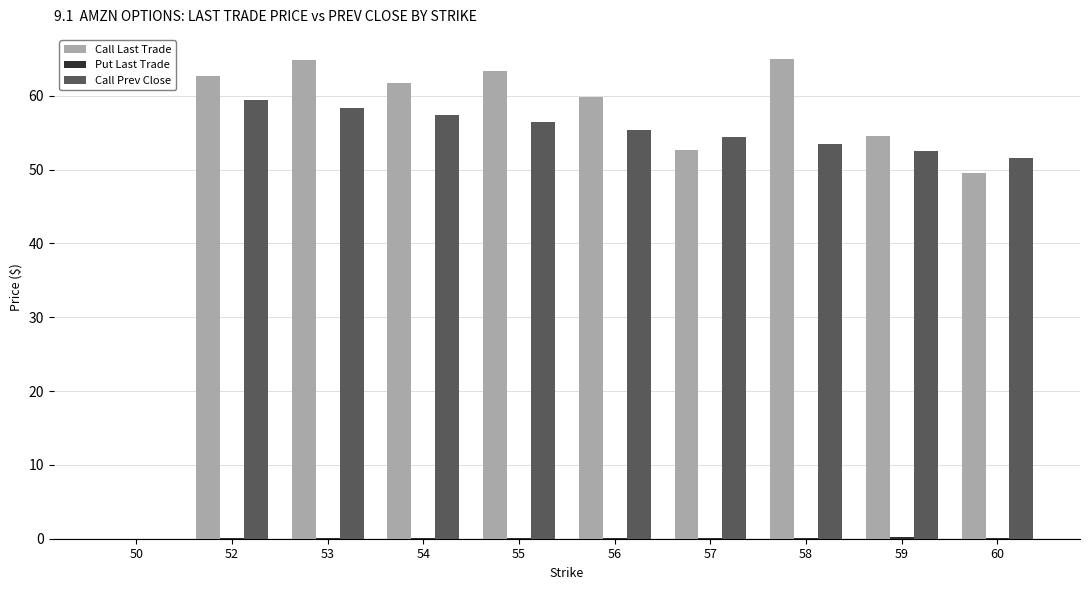

What is the greatest value displayed?

65.0